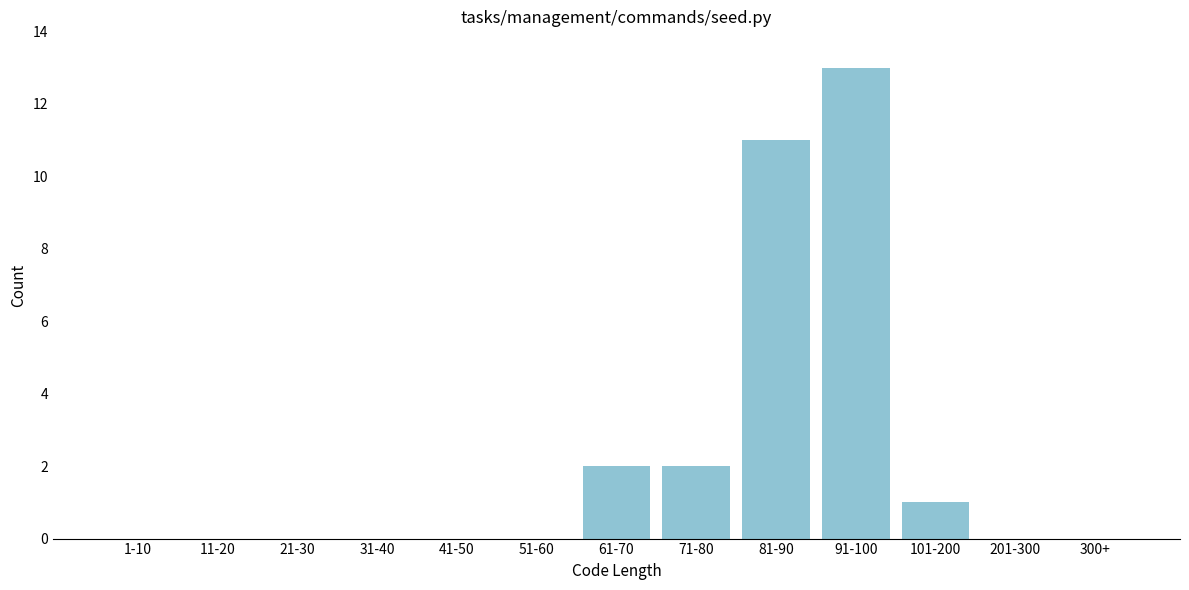

Reading right to left, what are all the values shown in this chart?

300+=0	201-300=0	101-200=1	91-100=13	81-90=11	71-80=2	61-70=2	51-60=0	41-50=0	31-40=0	21-30=0	11-20=0	1-10=0